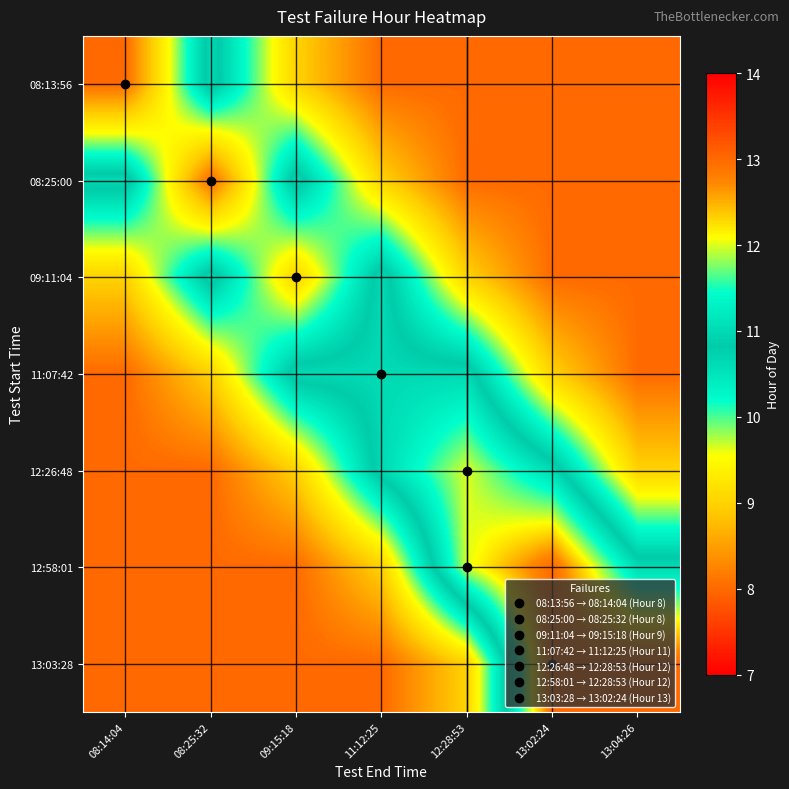

At which category does the chart reach its peak across all series?

13:02:24